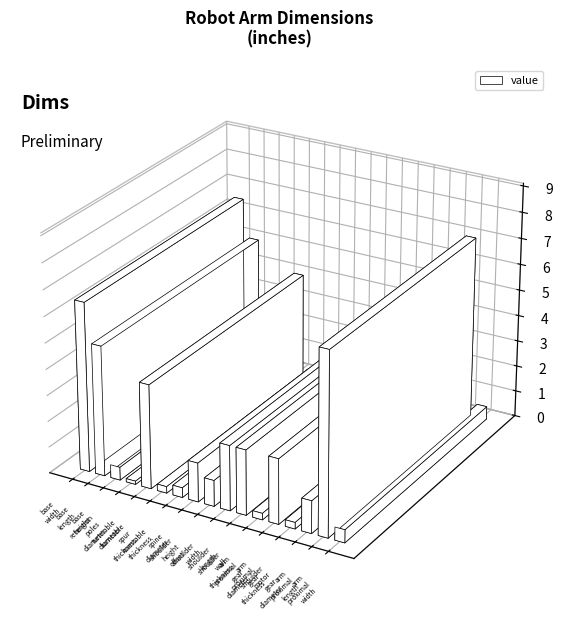

At which label does the data first exceed 1?

base_width